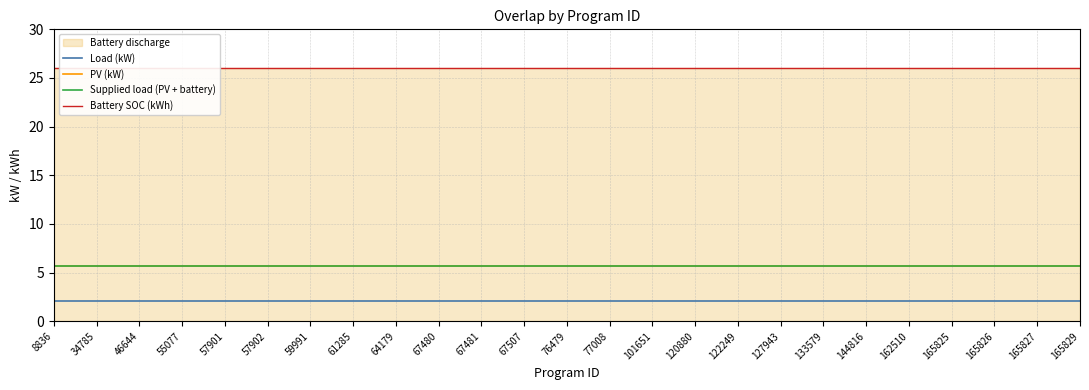

The Supplied load (PV + battery) series shows 5.7 at 59991. True or false?

True